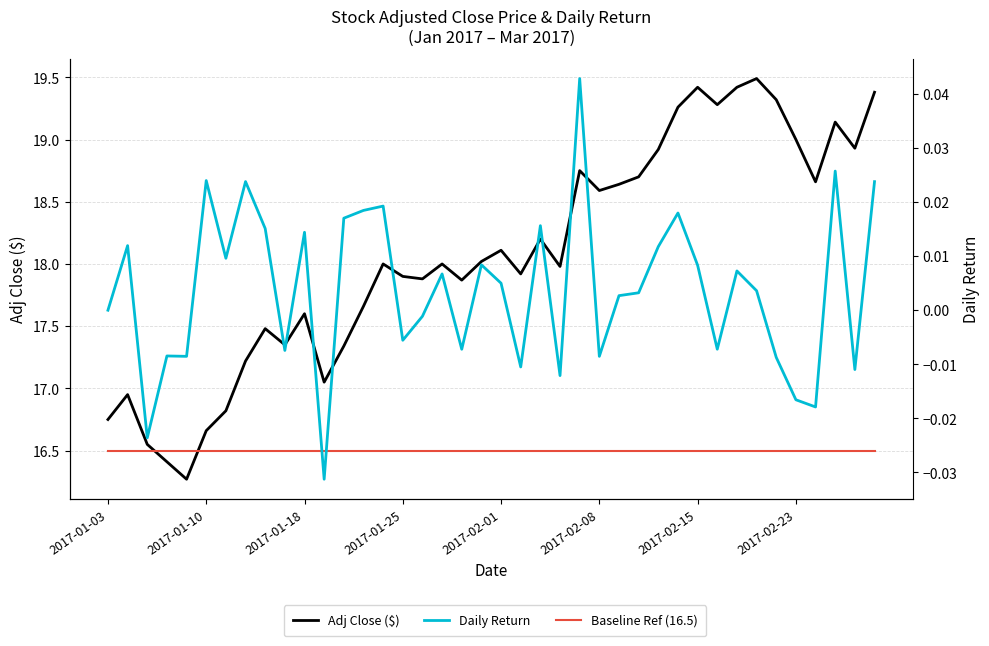

Reading right to left, extract all data points from this chart.

Adj Close ($): 19.4	18.9	19.1	18.7	19.0	19.3	19.5	19.4	19.3	19.4	19.3	18.9	18.7	18.6	18.6	18.8	18.0	18.2	17.9	18.1	18.0	17.9	18.0	17.9	17.9	18.0	17.7	17.3	17.1	17.6	17.4	17.5	17.2	16.8	16.7	16.3	16.4	16.6	16.9	16.8
Baseline Ref (16.5): 16.5	16.5	16.5	16.5	16.5	16.5	16.5	16.5	16.5	16.5	16.5	16.5	16.5	16.5	16.5	16.5	16.5	16.5	16.5	16.5	16.5	16.5	16.5	16.5	16.5	16.5	16.5	16.5	16.5	16.5	16.5	16.5	16.5	16.5	16.5	16.5	16.5	16.5	16.5	16.5
Daily Return: 0.0	-0.0	0.0	-0.0	-0.0	-0.0	0.0	0.0	-0.0	0.0	0.0	0.0	0.0	0.0	-0.0	0.0	-0.0	0.0	-0.0	0.0	0.0	-0.0	0.0	-0.0	-0.0	0.0	0.0	0.0	-0.0	0.0	-0.0	0.0	0.0	0.0	0.0	-0.0	-0.0	-0.0	0.0	0.0